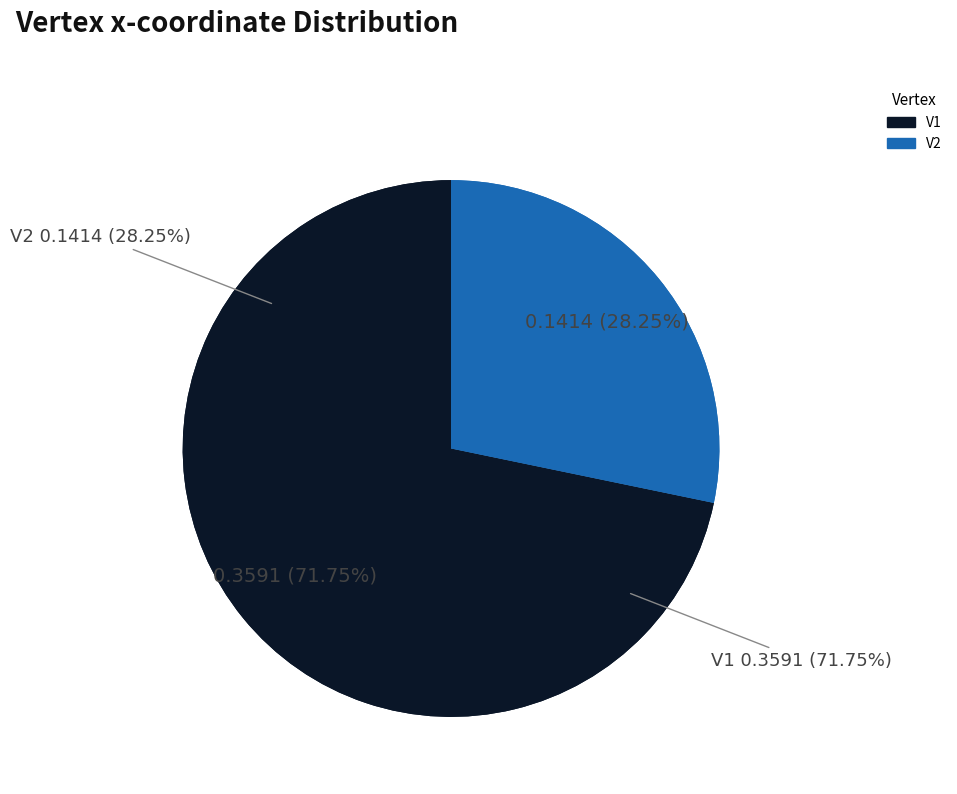

How many segments does this pie chart have?

2